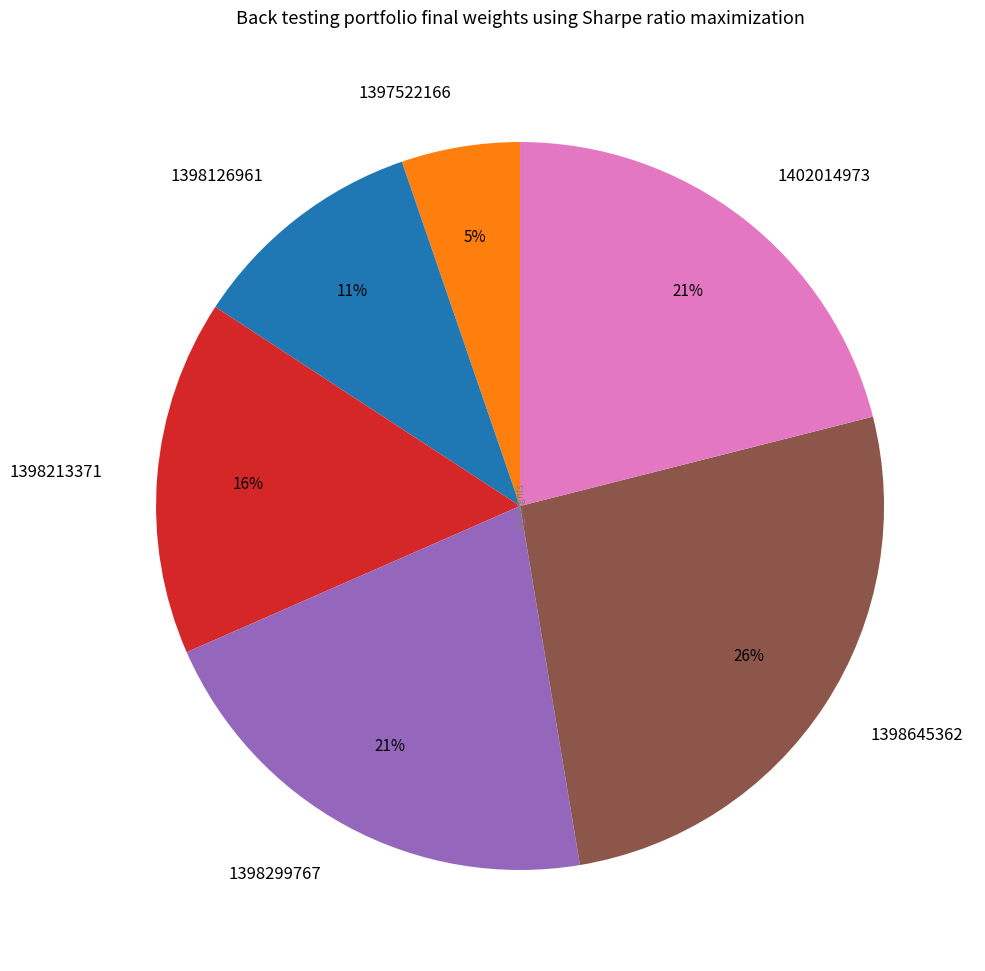

Which slice is the largest?

1398645362